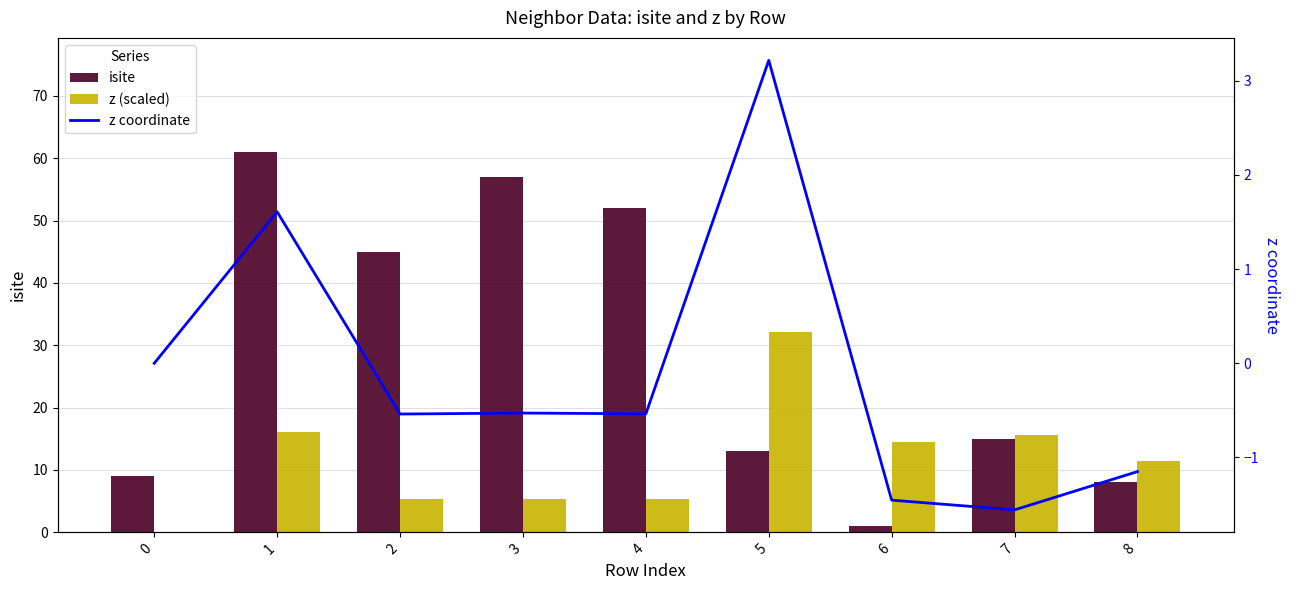

What is the difference between the highest and lowest values at 5?

28.9